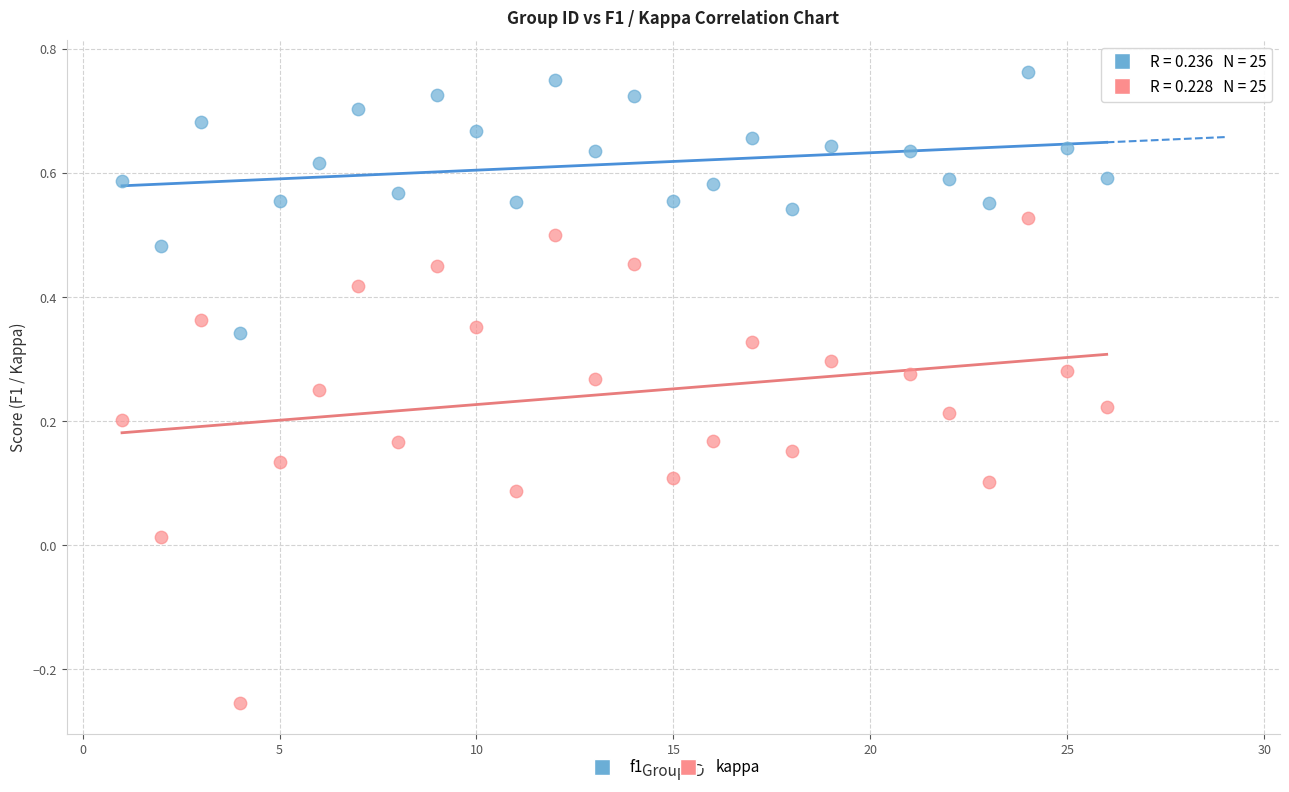

Across all data points, what is the range of X values (max minus min)?

25.0